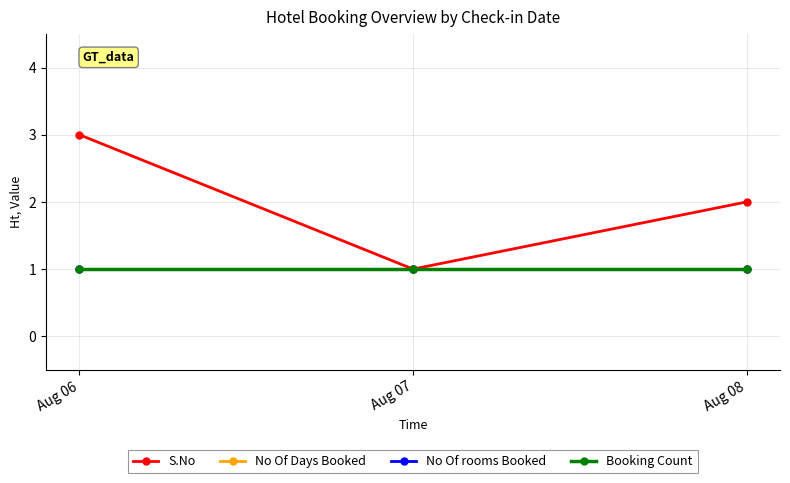

Does the chart have visible grid lines?

Yes